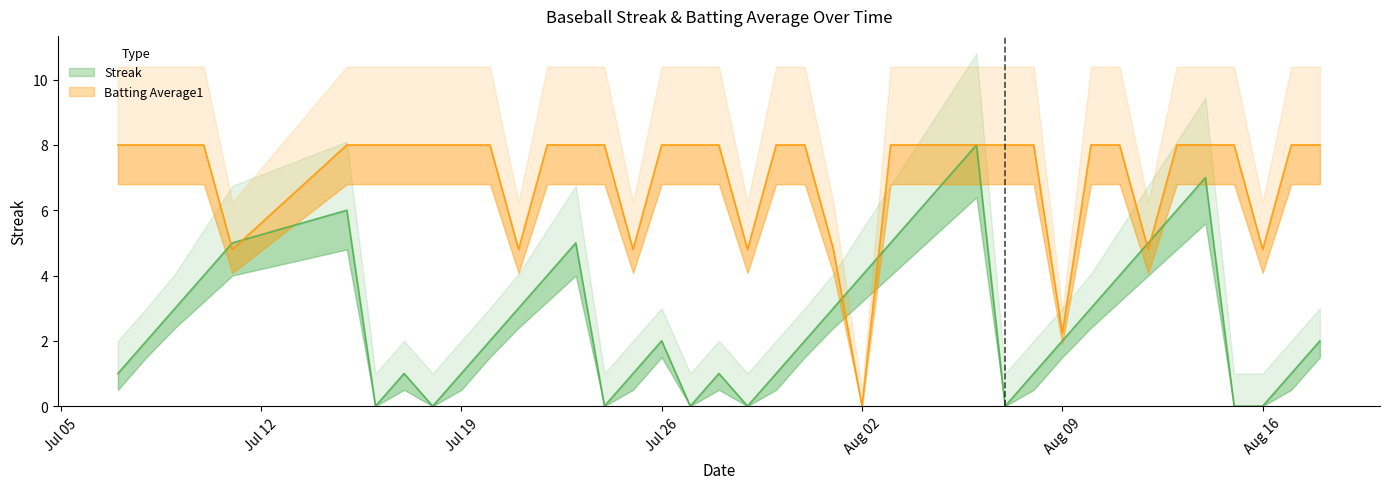

Is this an area chart (filled region under the line)?

No